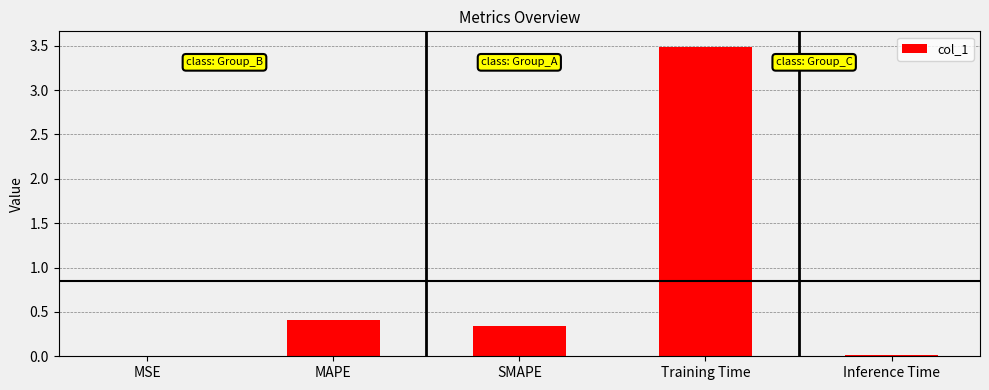

Which has a higher value, MAPE or MSE?

MAPE